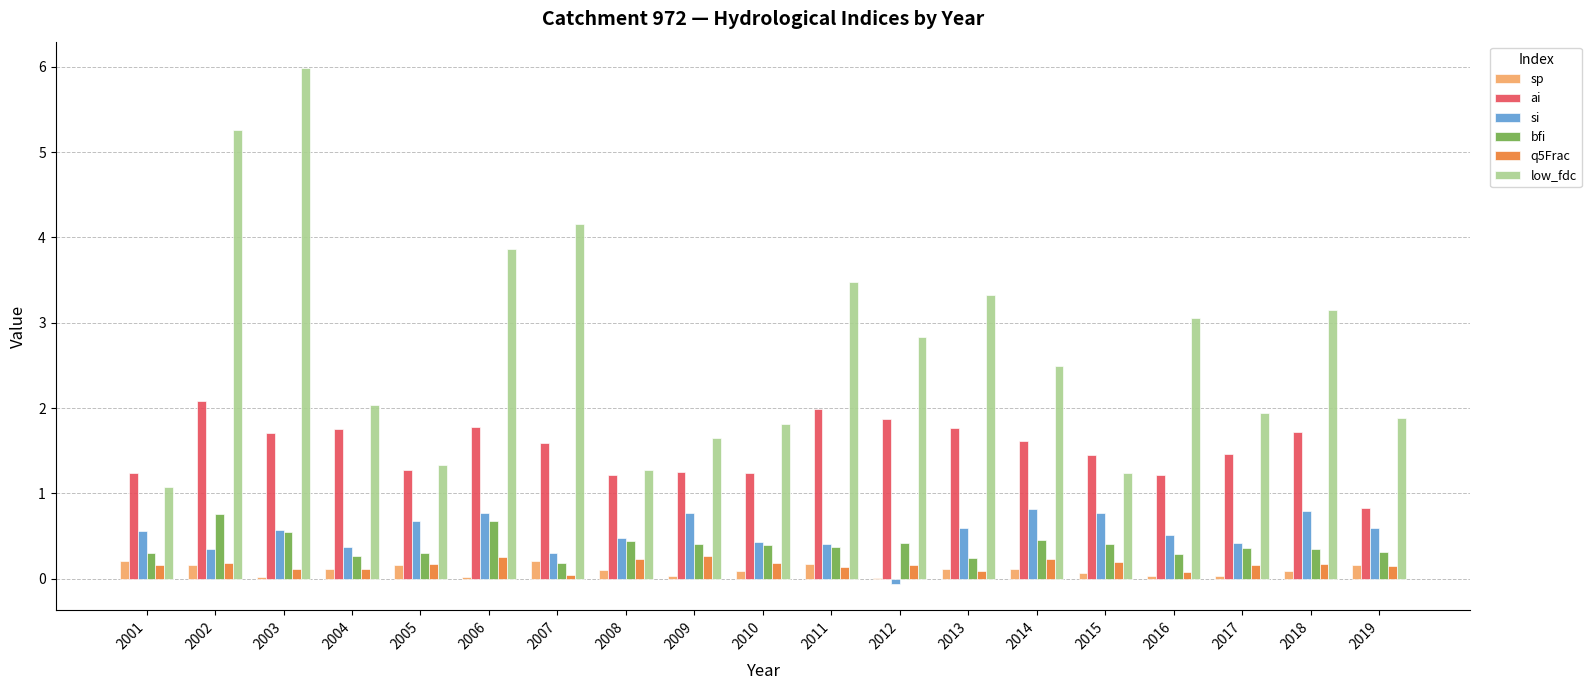

Which category has the highest value in the ai series?

2002